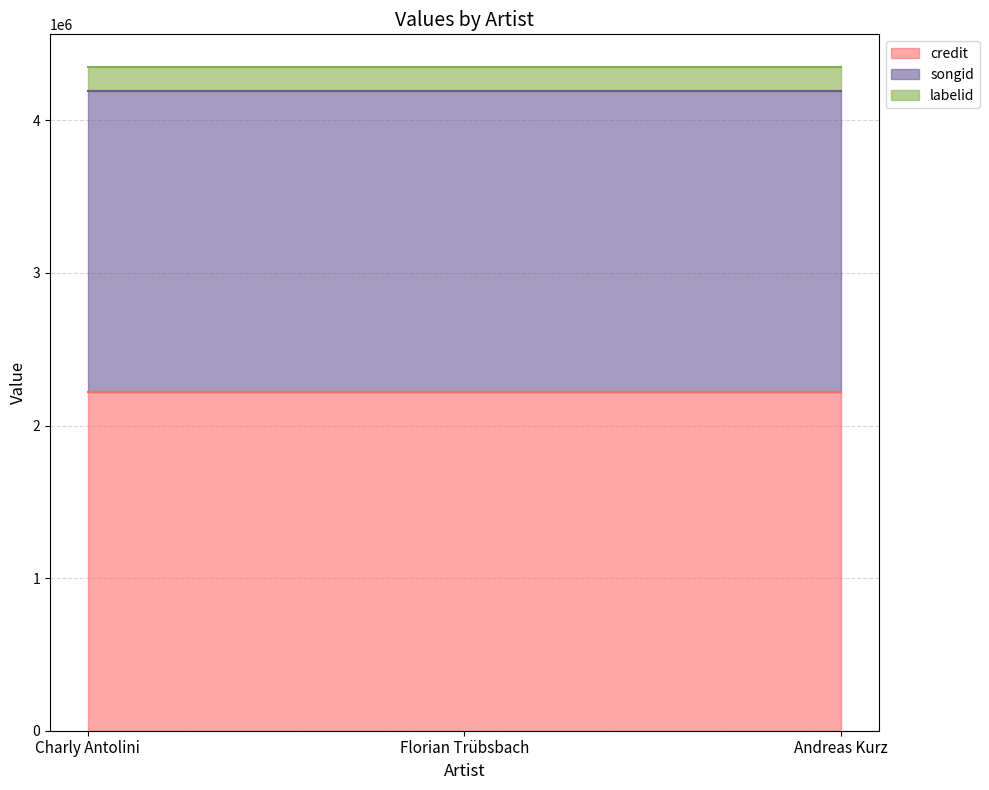

Between Florian Trübsbach and Andreas Kurz, which series saw the biggest shift?

credit